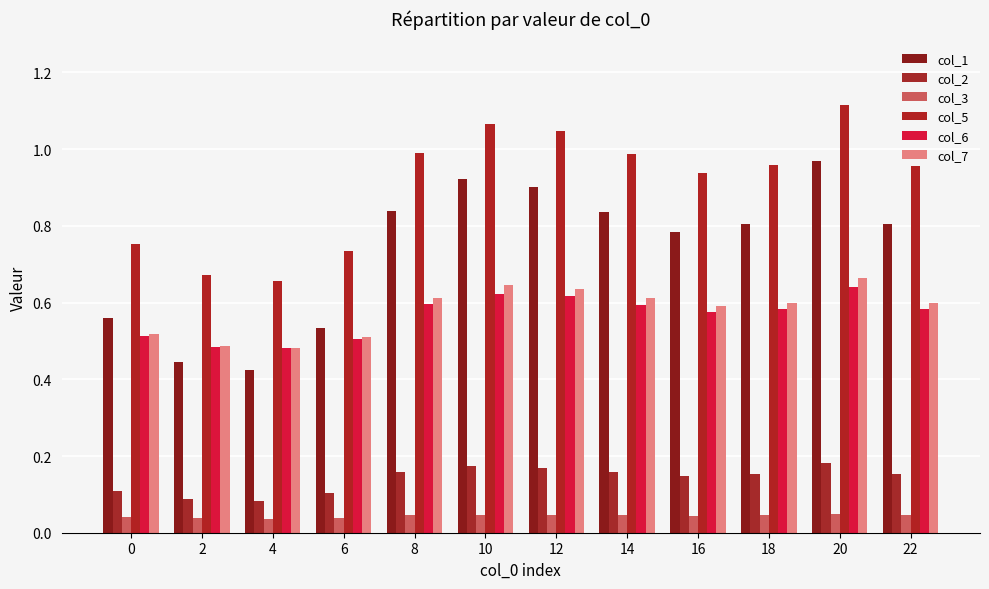

What are all the series names shown in the legend?

col_1, col_2, col_3, col_5, col_6, col_7